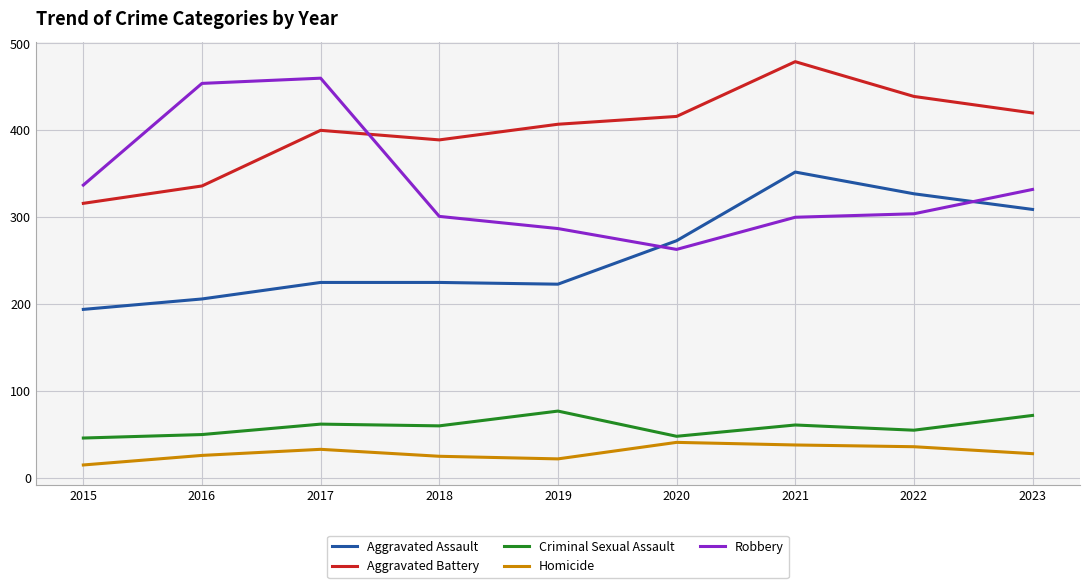

What is the difference between the second highest and minimum values in the Aggravated Assault series?

133